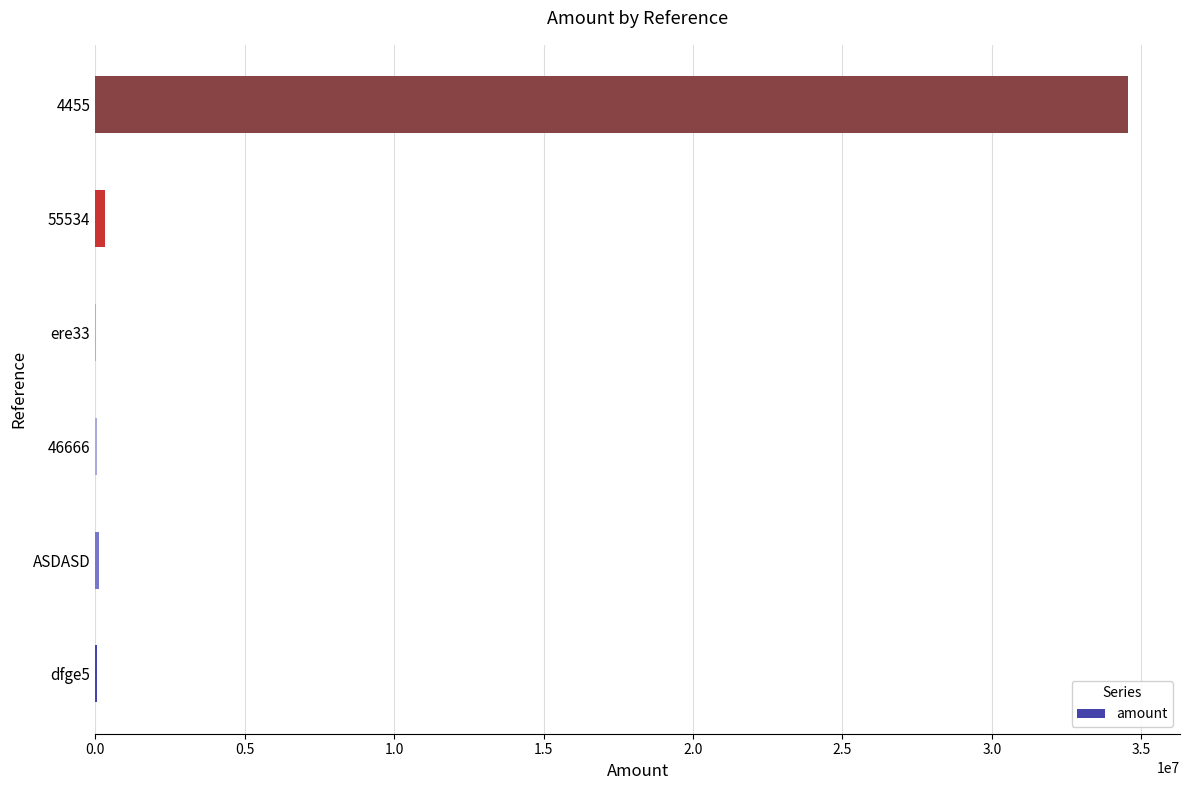

What is the sum of all values?

35177024